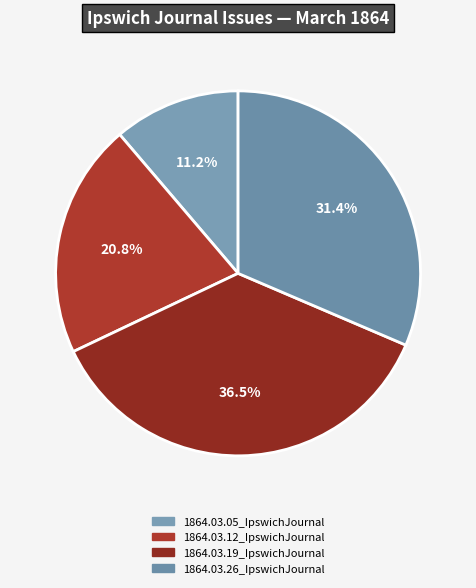

To the nearest percent, what is the combined percentage of 1864.03.26_IpswichJournal and 1864.03.12_IpswichJournal?

52%